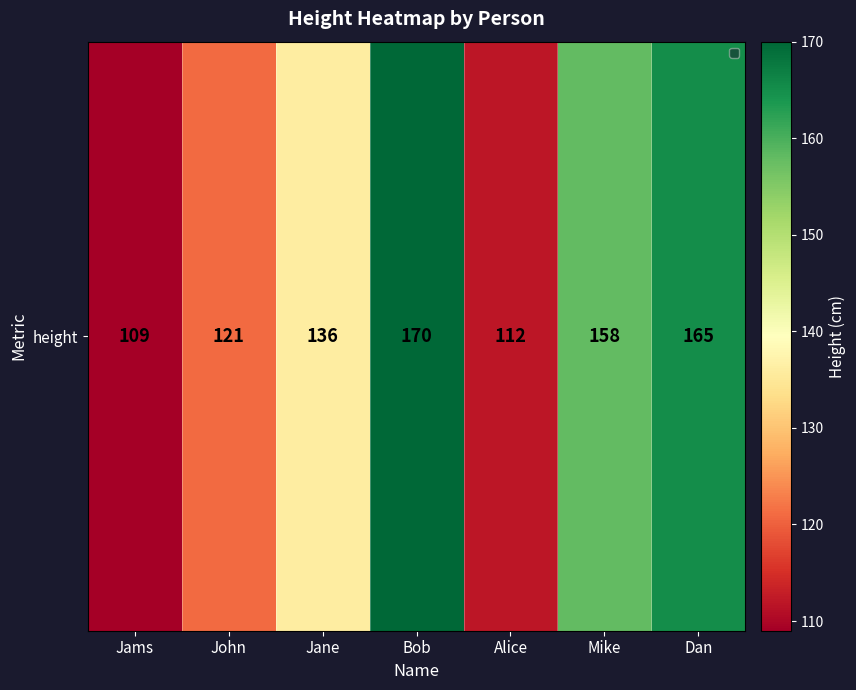

What is the maximum value shown in the chart?

170